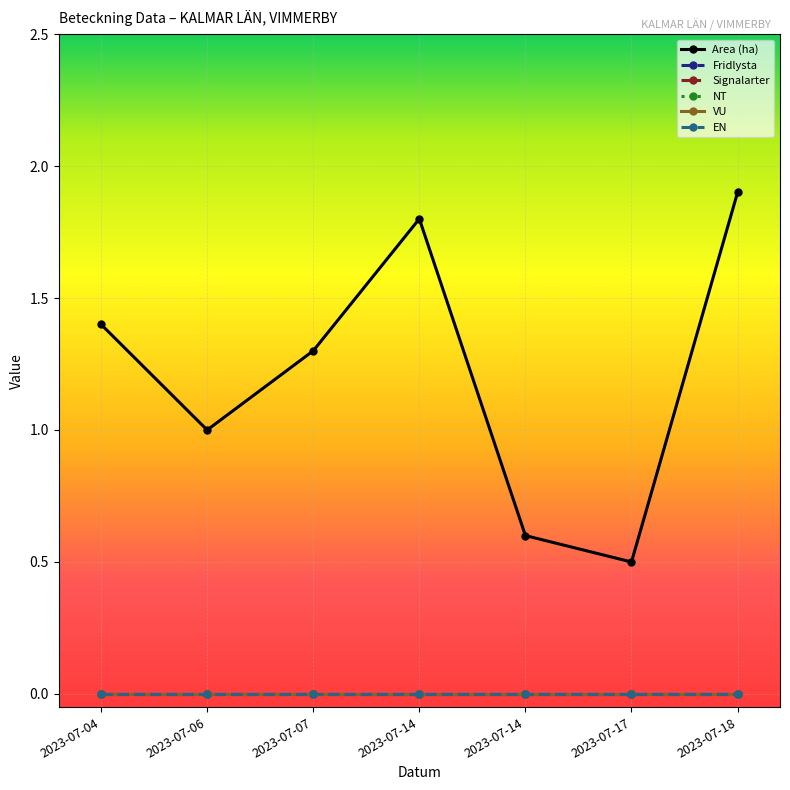

What is the total value across all series at 2023-07-07?

1.3